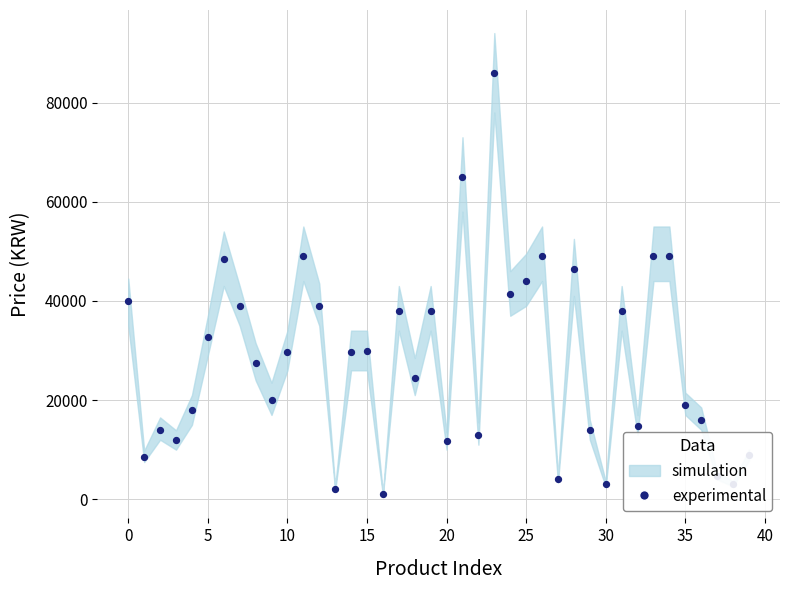

Between 29 and 11, which is larger?

11